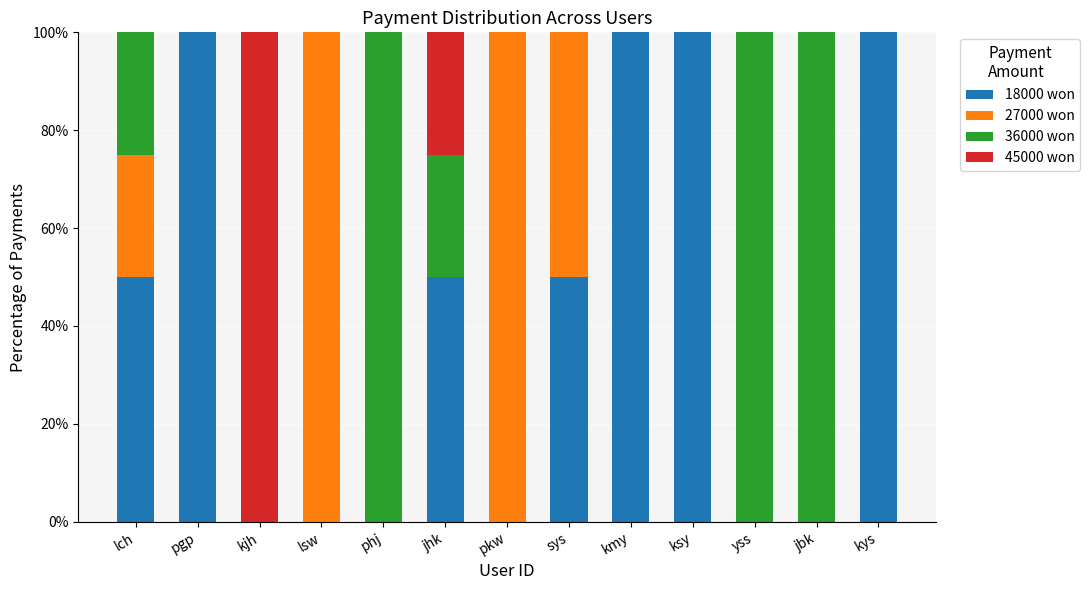

What is the total value across all series at jbk?

100